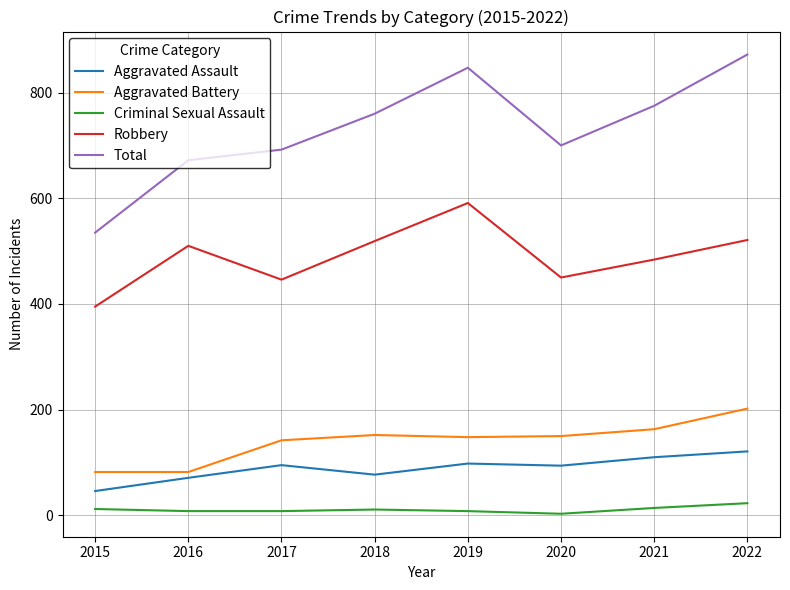

What are all the series names shown in the legend?

Aggravated Assault, Aggravated Battery, Criminal Sexual Assault, Robbery, Total